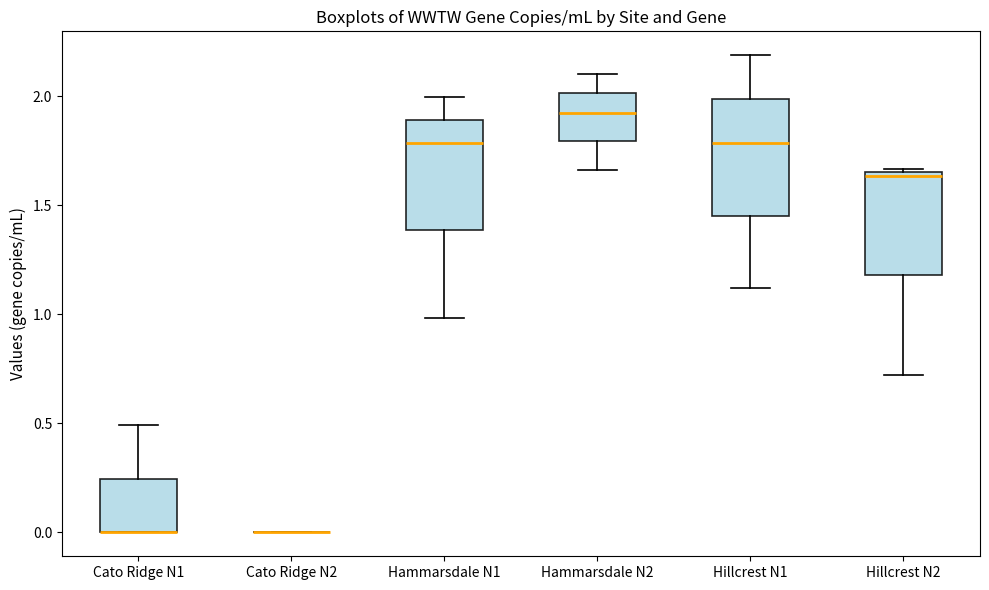

Reading left to right, transcribe this box plot: for each box, give where its median line is, the range the box spans, and where its two whiskers end, as read against the y-axis. The values are not printed on the chart, so give them approximately, as read against the axis.

Cato Ridge N1: median 0.00 (drawn on the box's lower edge), box 0.00 to 0.25, whiskers 0.00 to 0.50
Cato Ridge N2: box collapsed to a line at 0.00, whiskers 0.00 to 0.00
Hammarsdale N1: median 1.80, box 1.40 to 1.90, whiskers 1.00 to 2.00
Hammarsdale N2: median 1.90, box 1.80 to 2.00, whiskers 1.65 to 2.10
Hillcrest N1: median 1.80, box 1.45 to 2.00, whiskers 1.10 to 2.20
Hillcrest N2: median 1.65 (just below the box's upper edge), box 1.20 to 1.65, whiskers 0.70 to 1.65 (just above the box's upper edge)